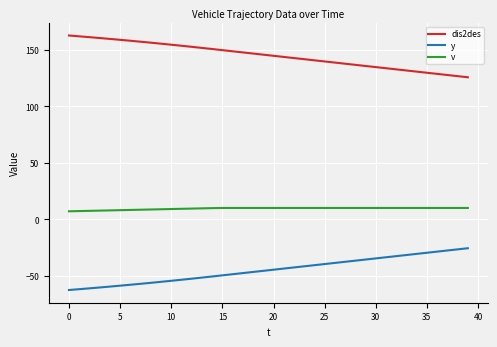

True or false: y and dis2des cross at least once.

False